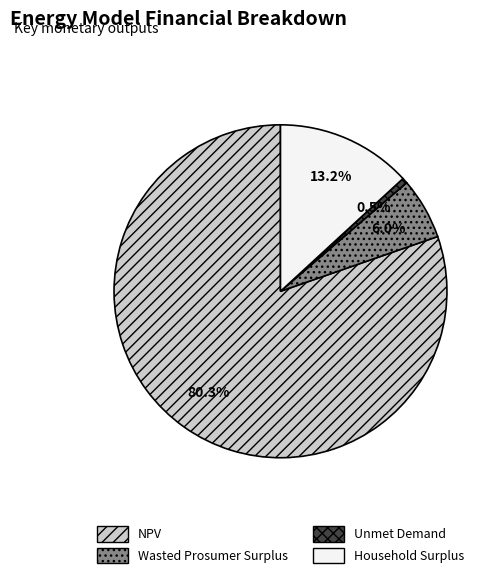

Combined, do Unmet Demand and Household Surplus account for over 50%?

No